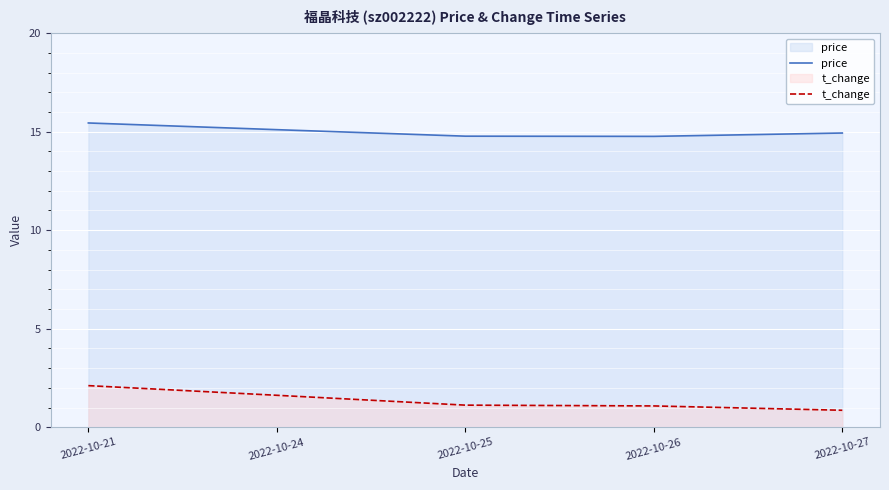

True or false: price and t_change intersect in this chart.

False